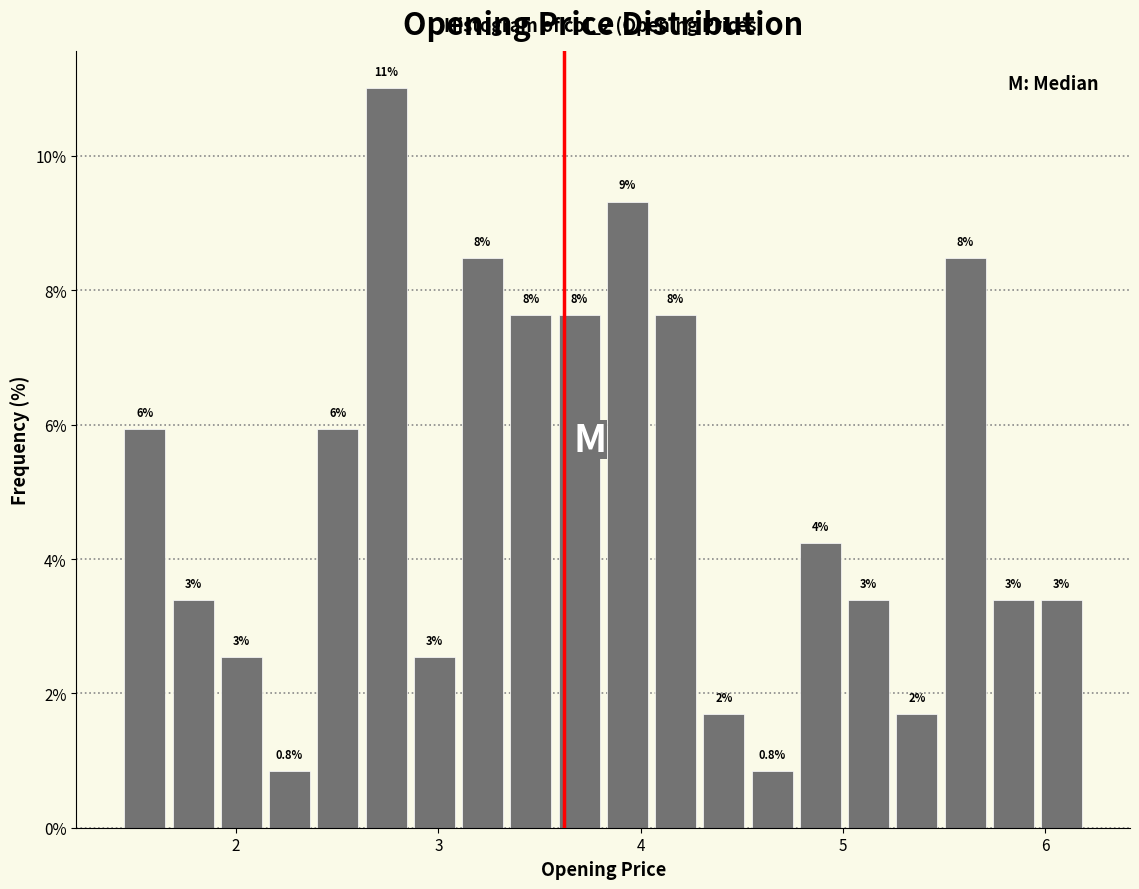

Around what value on the x-axis is the tallest bar? Give the approximate position of its centre, as read against the axis.

2.7